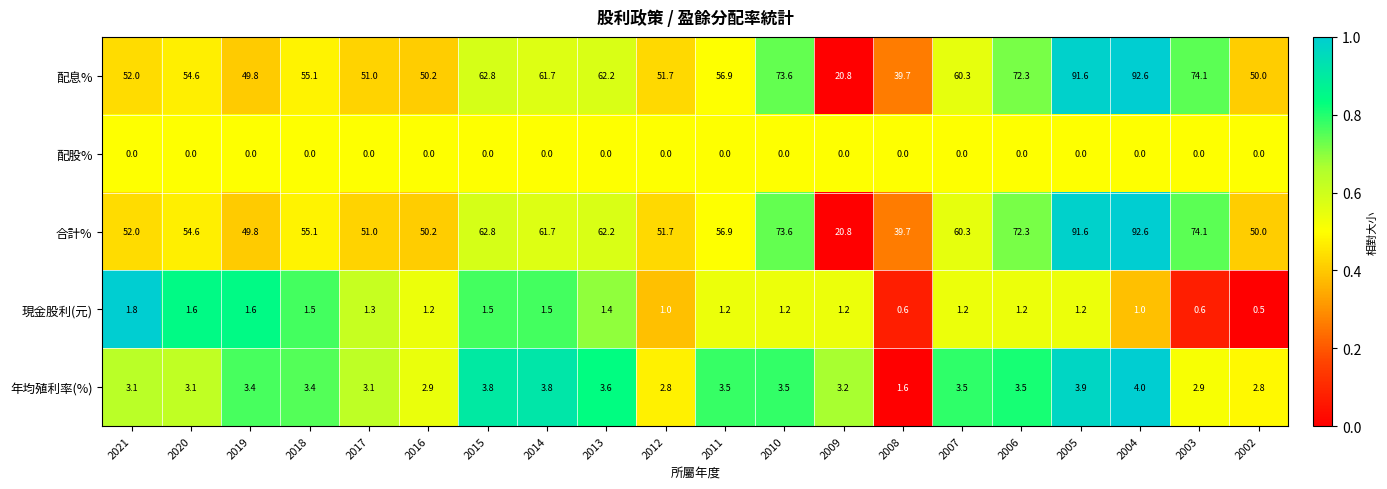

The value of 配息% at 2002 is 50.0. True or false?

True